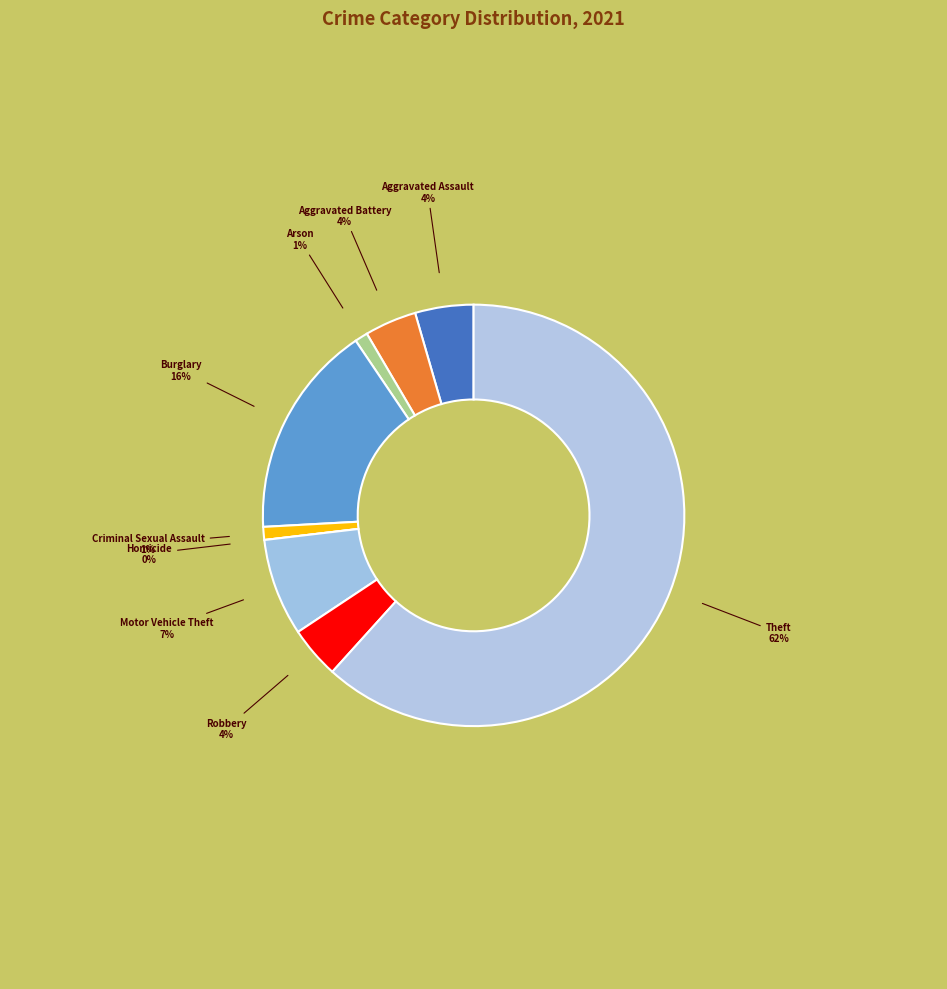

Which slice is the largest?

Theft